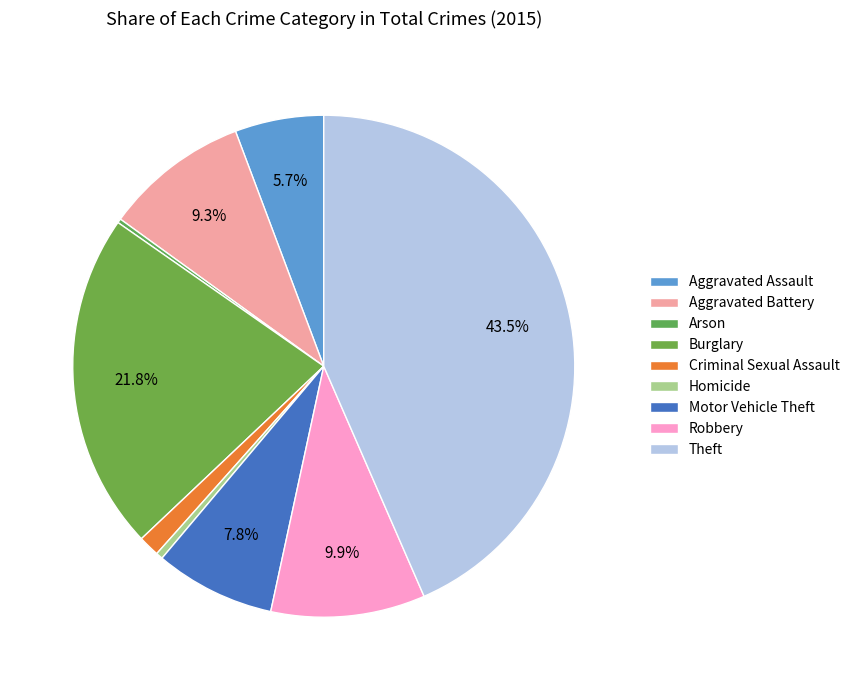

Between Robbery and Criminal Sexual Assault, which is larger?

Robbery